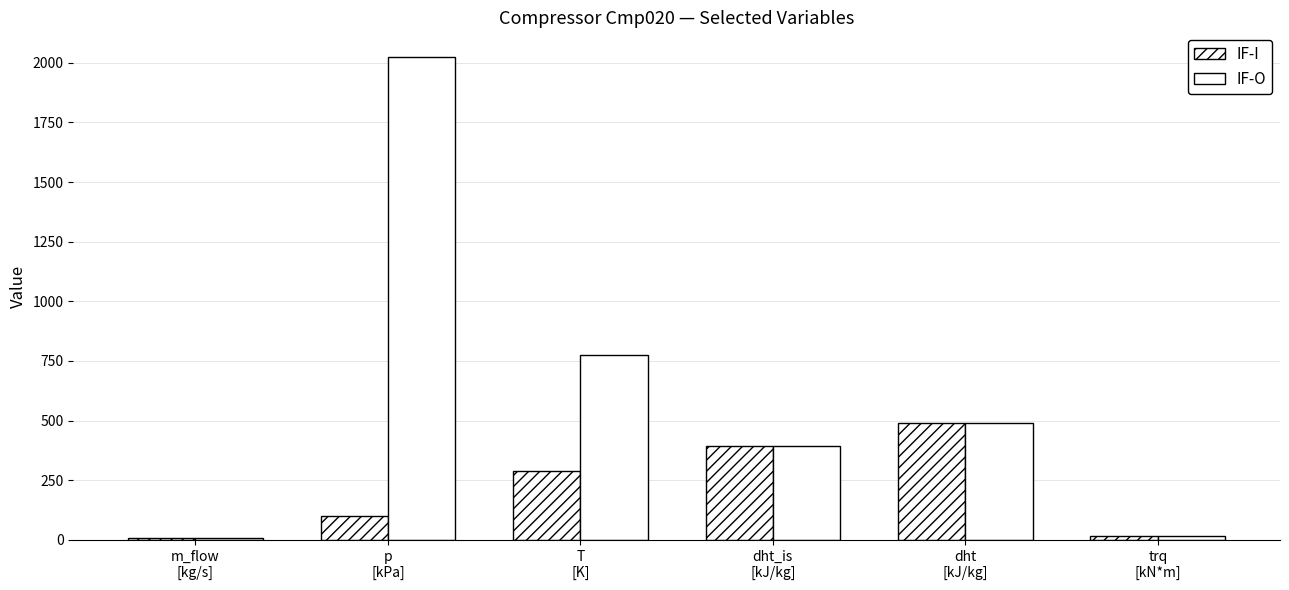

What is the sum of the IF-I values at m_flow
[kg/s] and dht_is
[kJ/kg]?

401.6